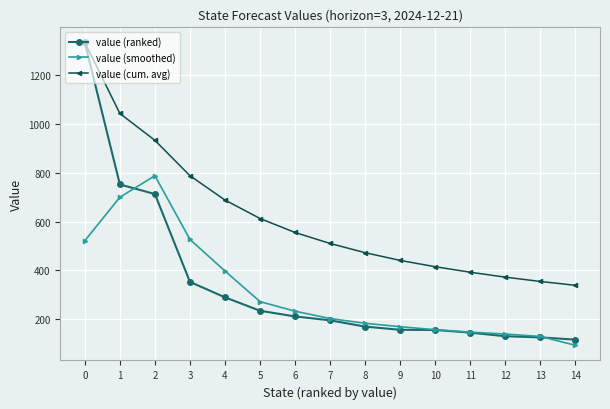

True or false: value (ranked) has a value of 93.6 at 11.

False